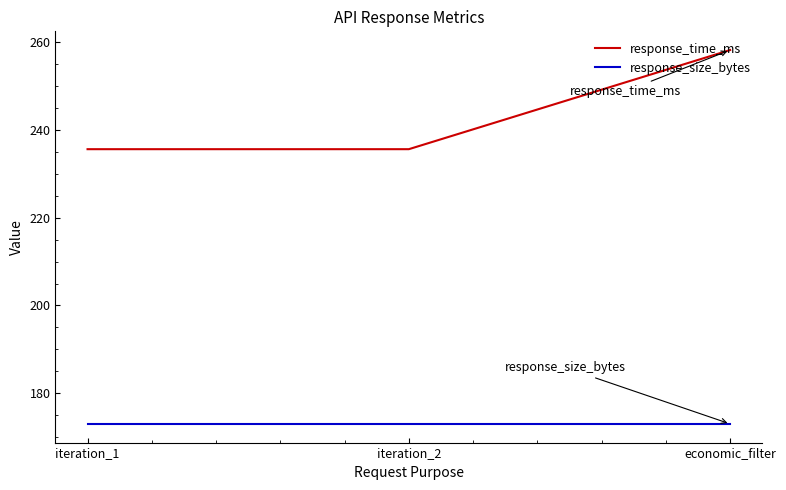

Which series has the largest total across all categories?

response_time_ms